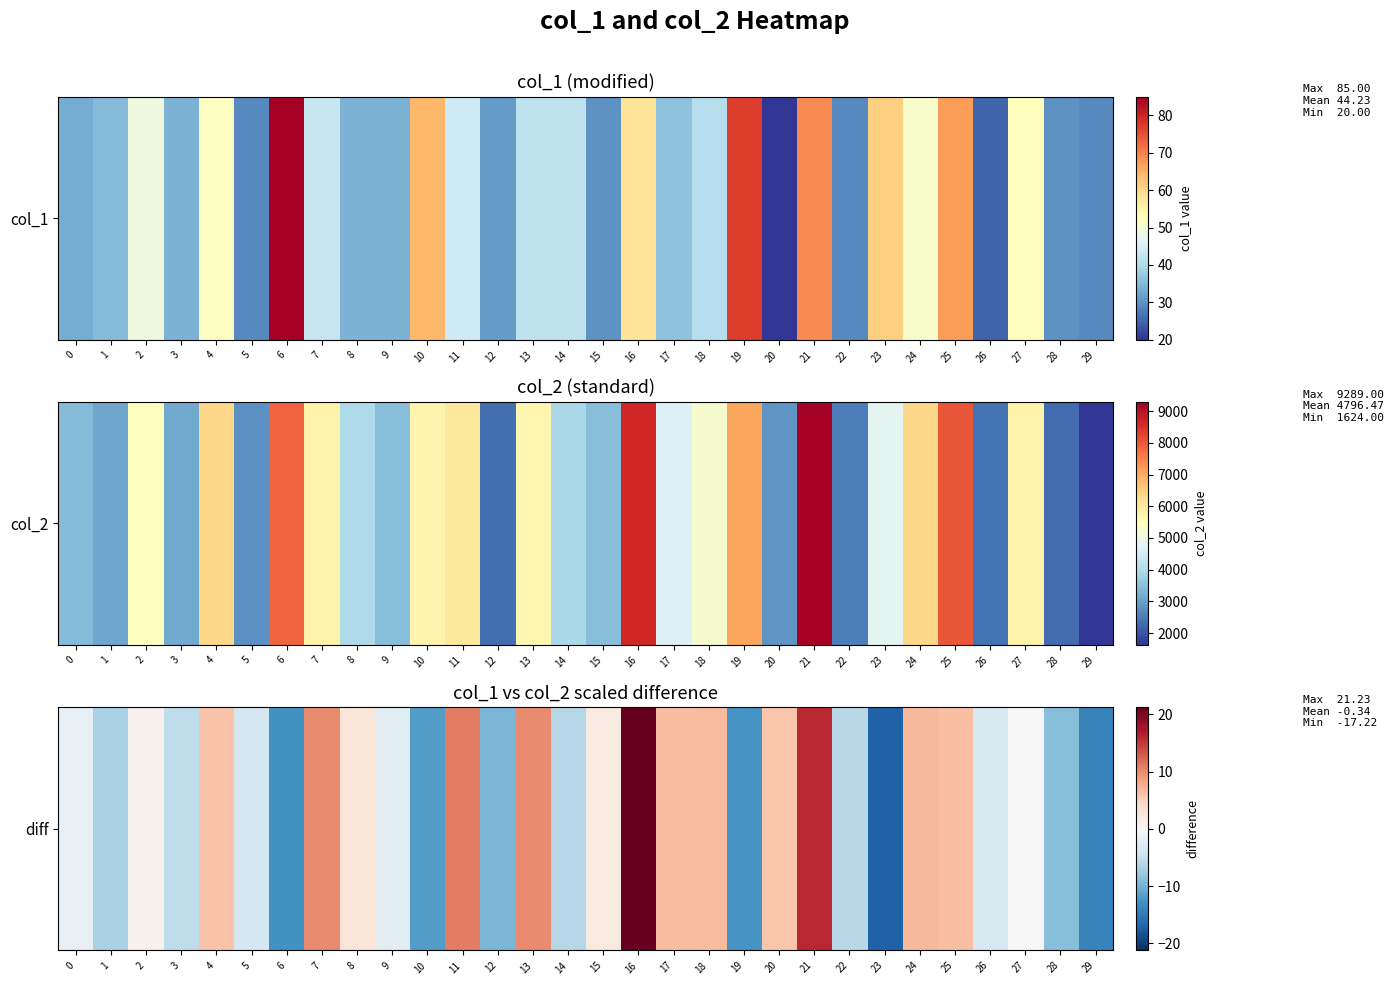

What is the change in value from 7 to 12?

-19.8